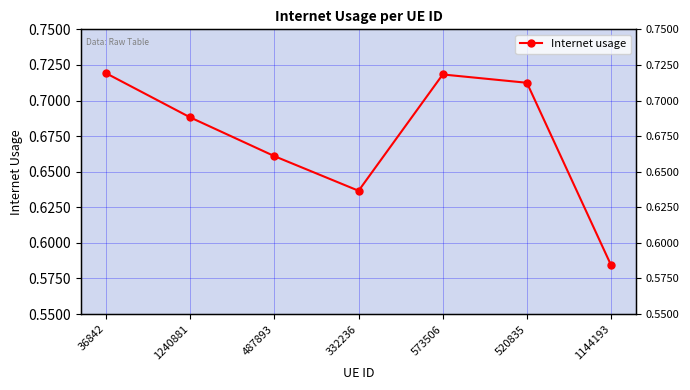

The chart shows a value of 0.7 at 1240881. True or false?

True